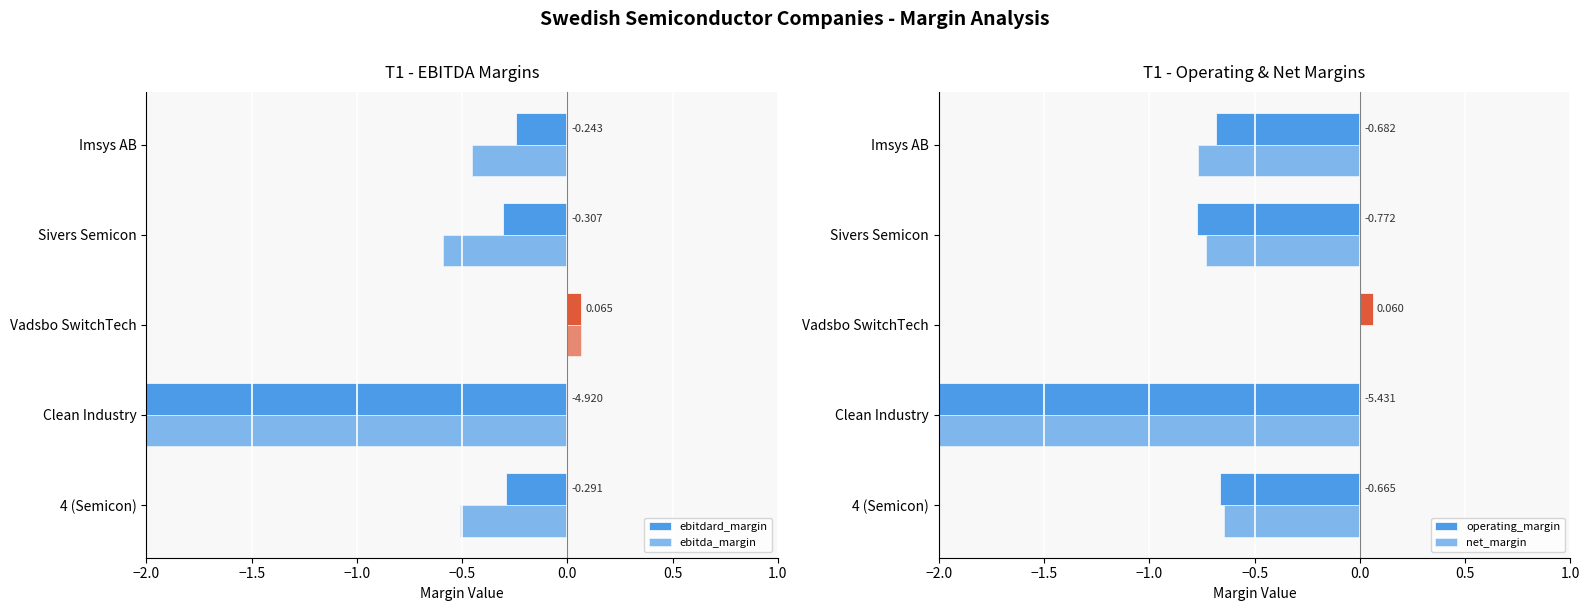

What are all the series names shown in the legend?

ebitdard_margin, ebitda_margin, operating_margin, net_margin